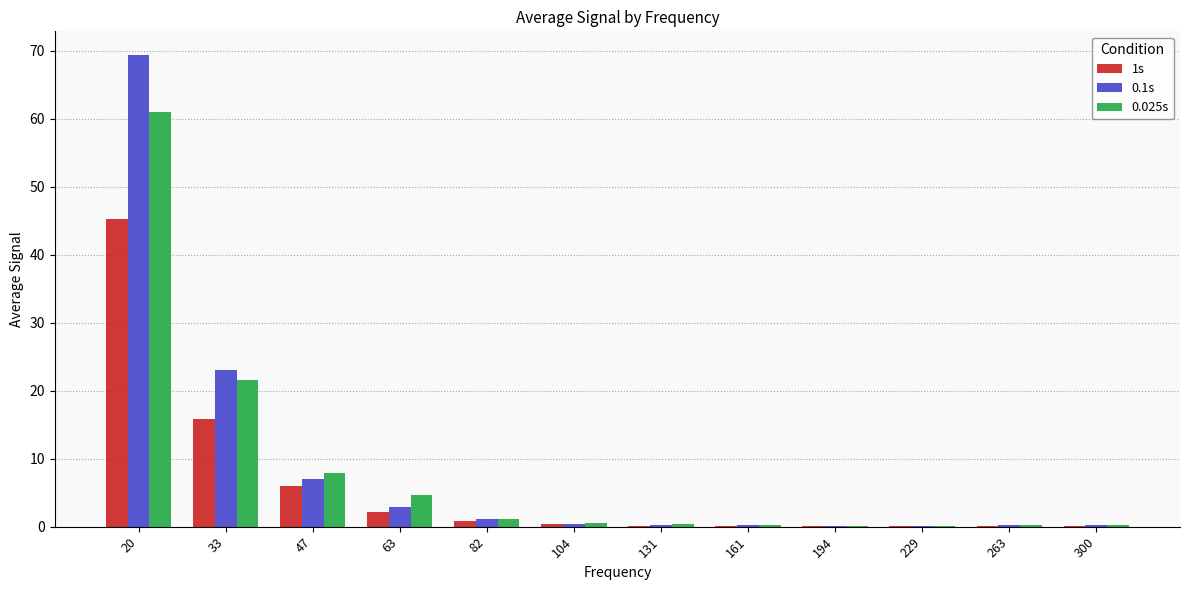

What is the difference between the 1s values at 33 and 229?

15.8